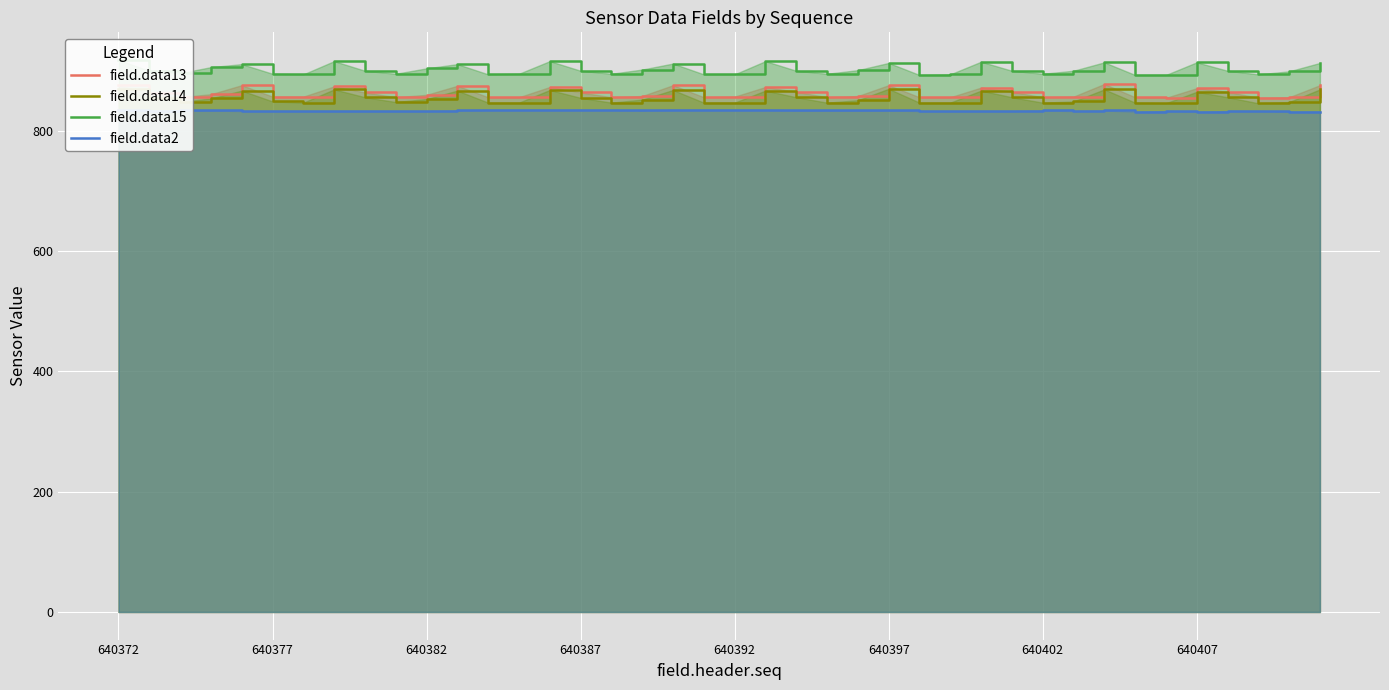

True or false: field.data2 and field.data13 cross at least once.

False